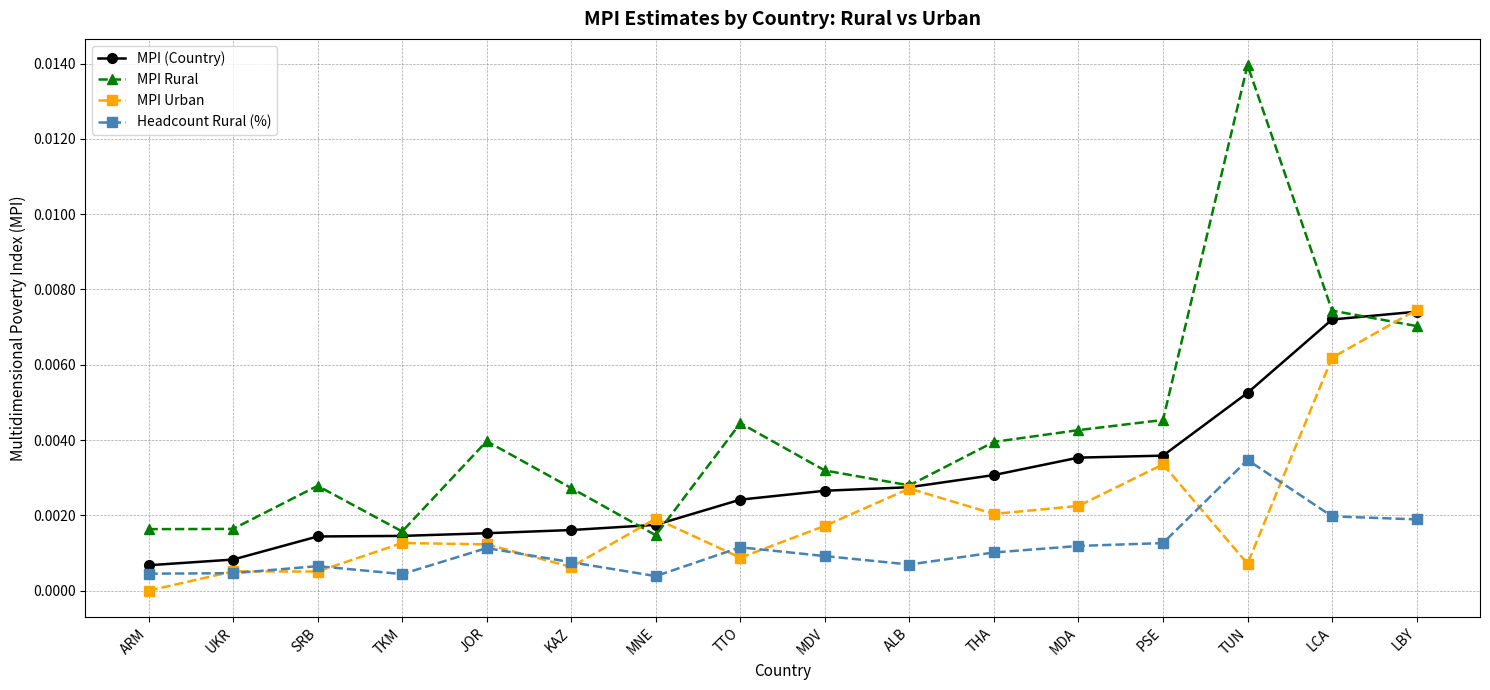

What is the label of the 11th point from the right?

KAZ